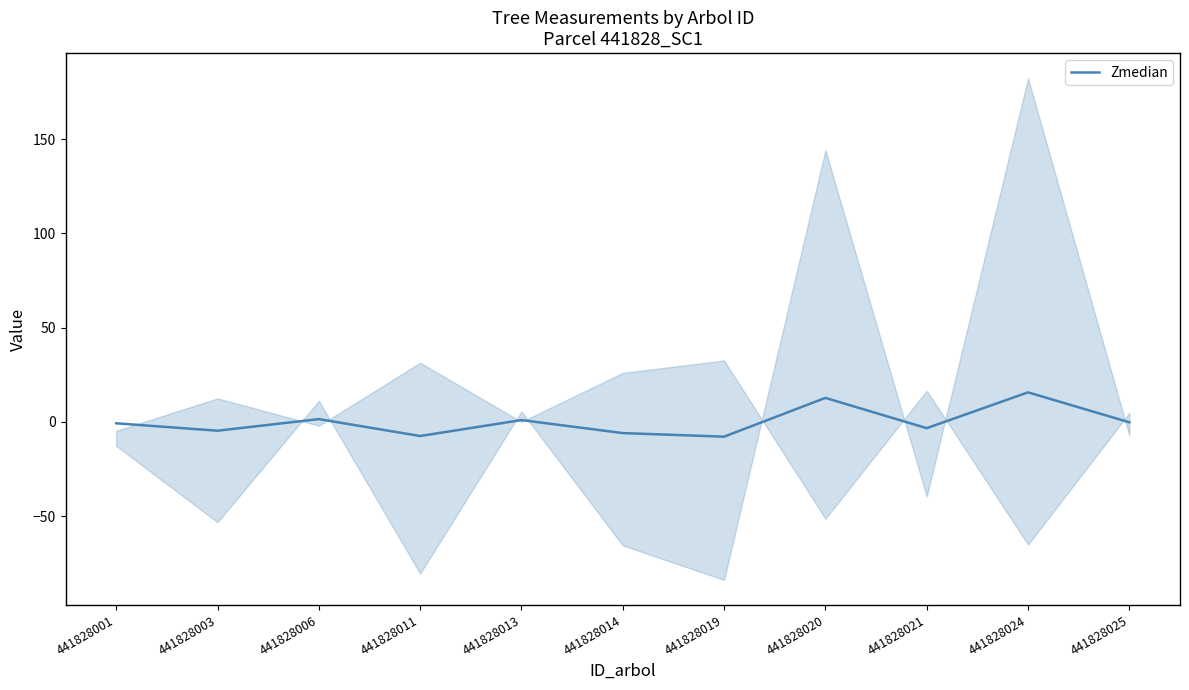

Rank the categories by value from highest to lowest.

441828024, 441828020, 441828006, 441828013, 441828025, 441828001, 441828021, 441828003, 441828014, 441828011, 441828019